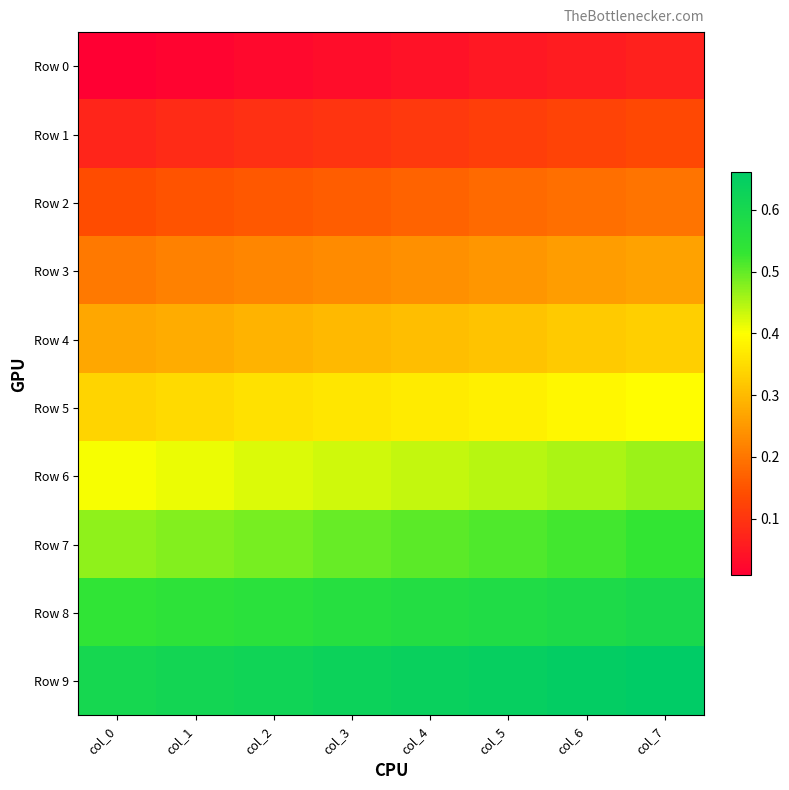

Which series has the largest total across all categories?

Row 9